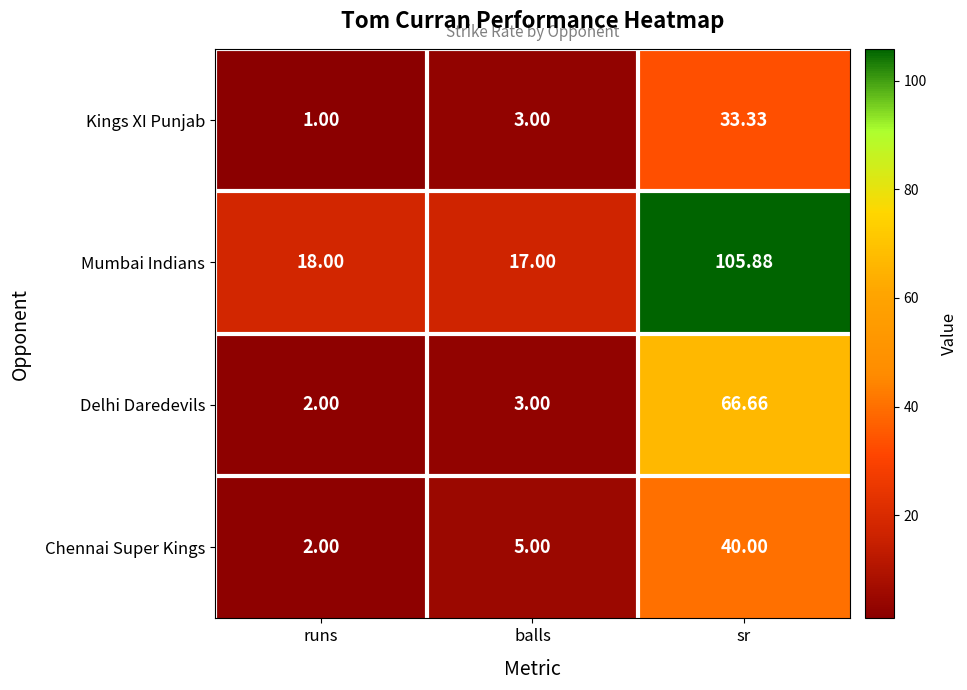

Where is Mumbai Indians nearest to the value 61?

runs